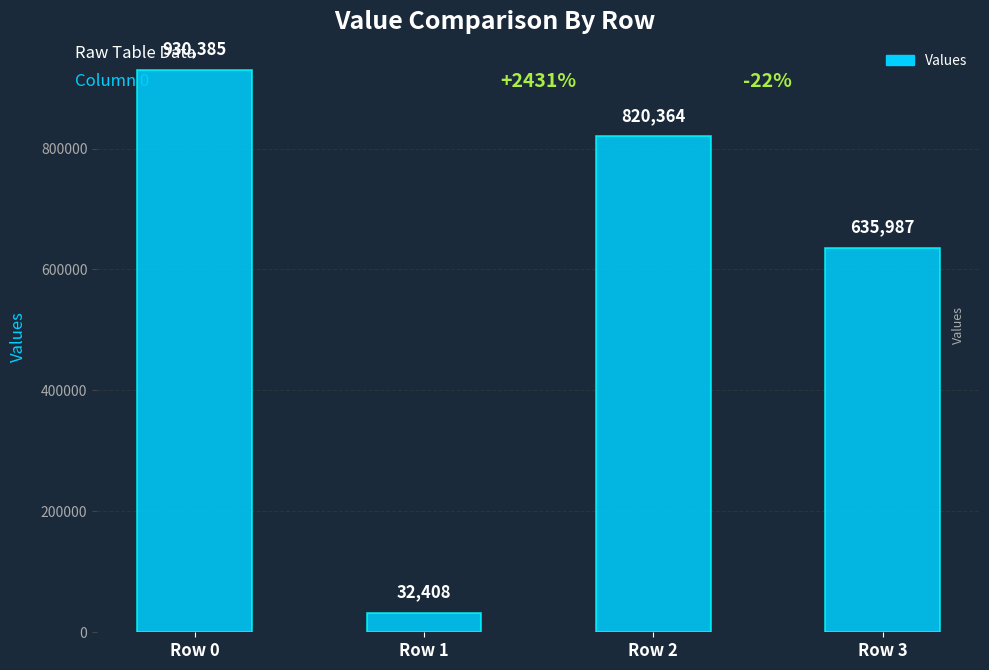

What is the sum of the values at Row 2 and Row 3?

1456351